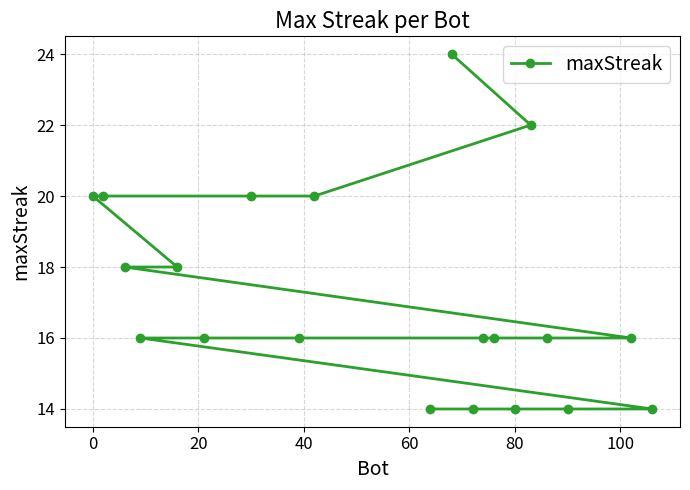

What is the difference between the maximum and minimum values?

10